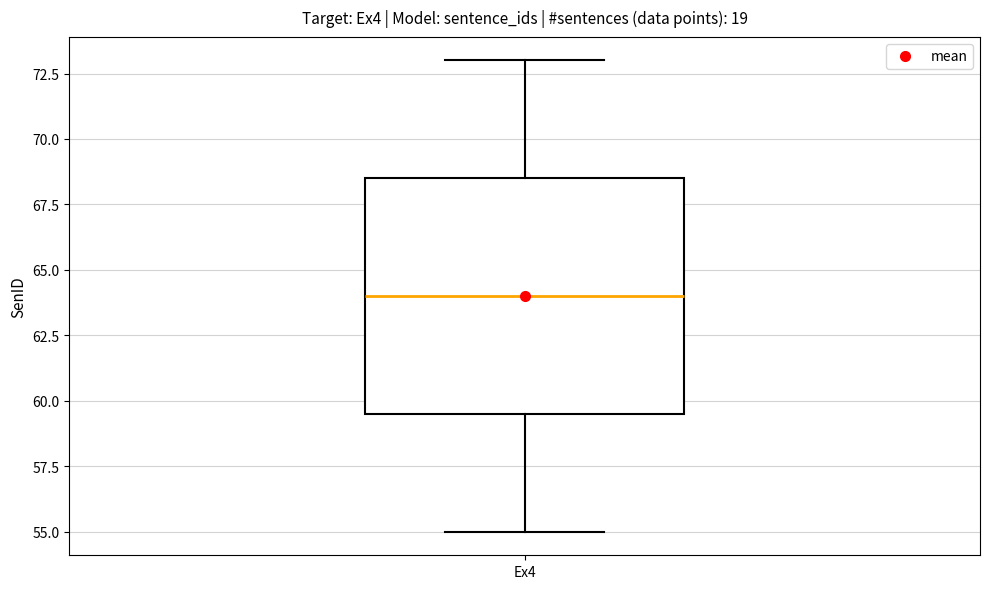

Where does the upper whisker of the box for Ex4 end on the y-axis? The values are not printed on the chart, so give them approximately, as read against the axis.

73.0